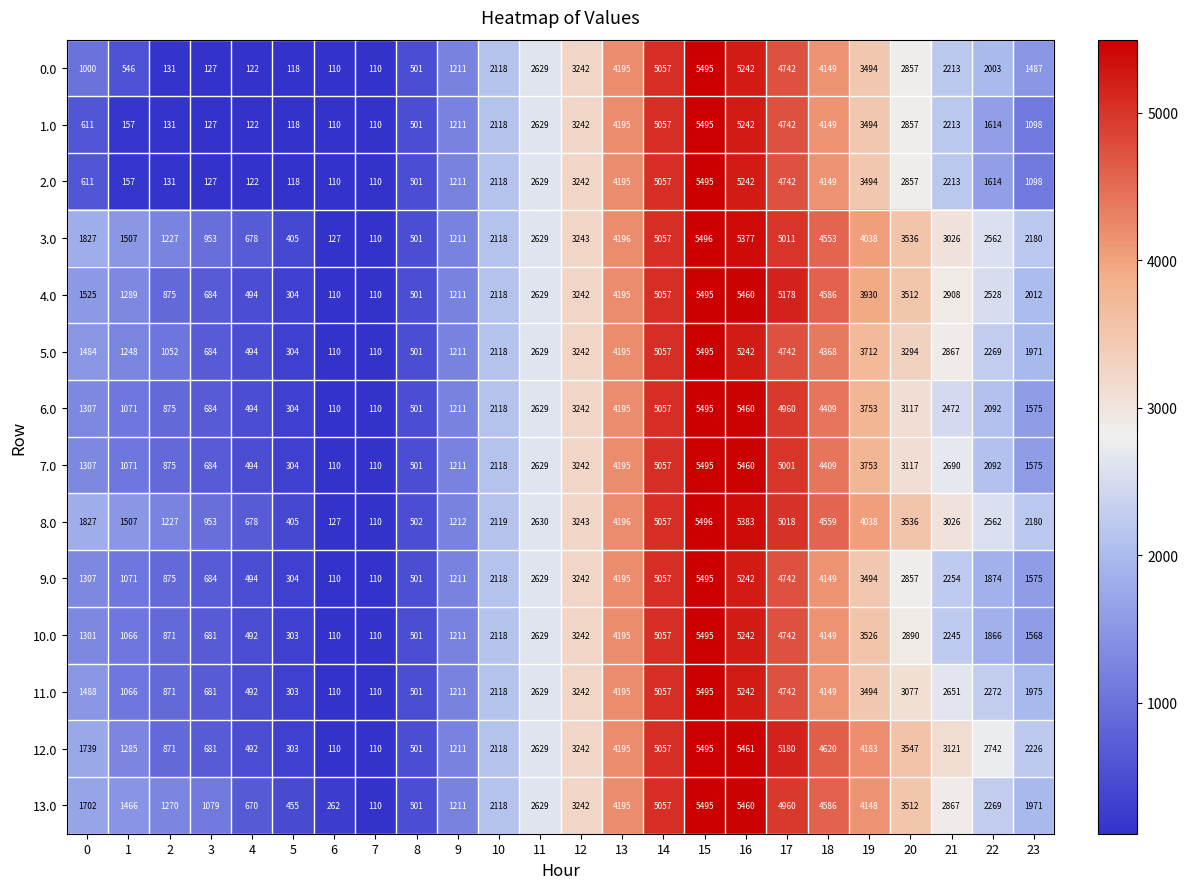

How many values in the 12.0 series are below 2629?

12